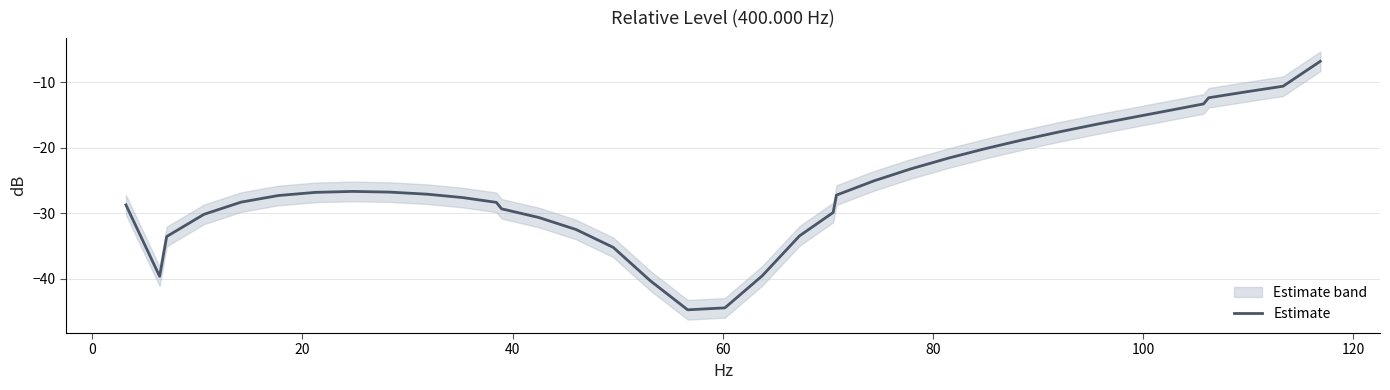

What is the highest value of the Estimate series?

-6.8